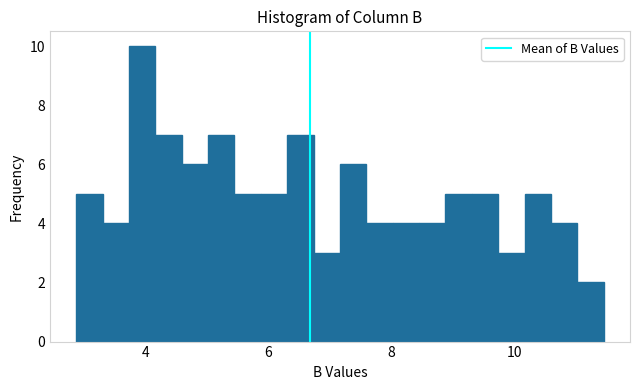

Read against the x-axis, roughly where is the centre of the tallest bar?

4.0